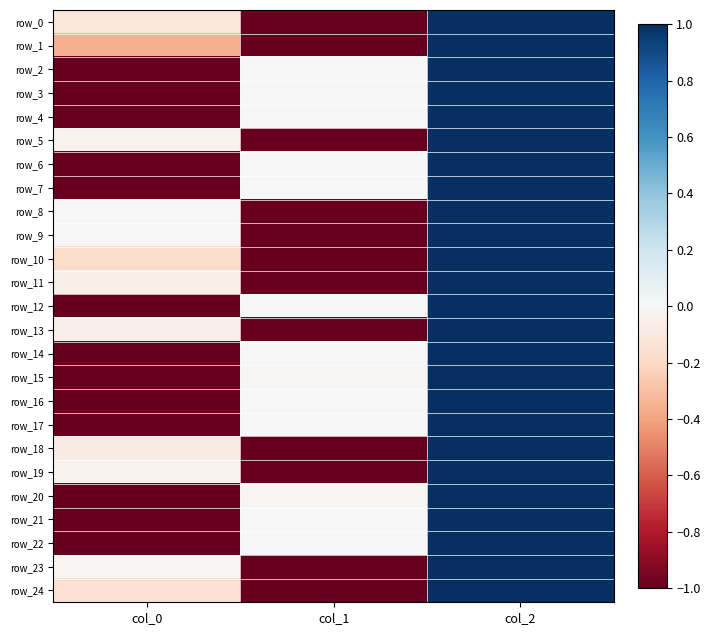

Is it true that row_18 equals -0.6 at col_1?

False